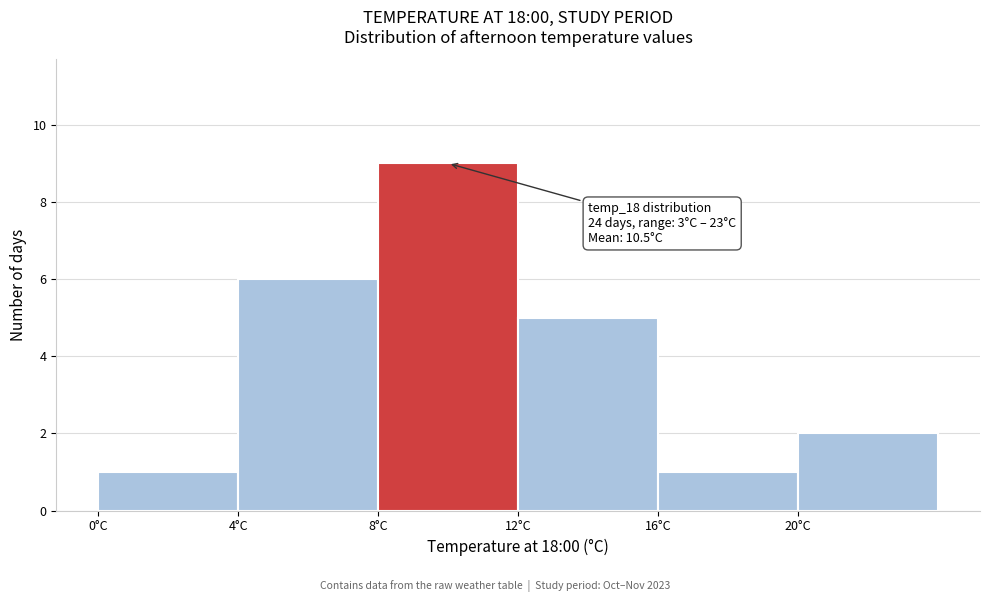

Over which range of the x-axis is the bar tallest?

8 to 12